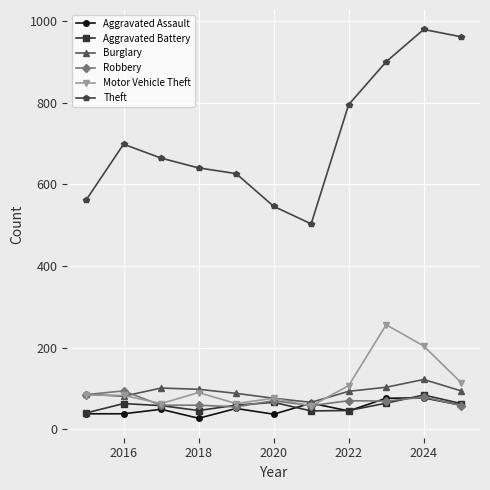

How many series are shown in this chart?

6